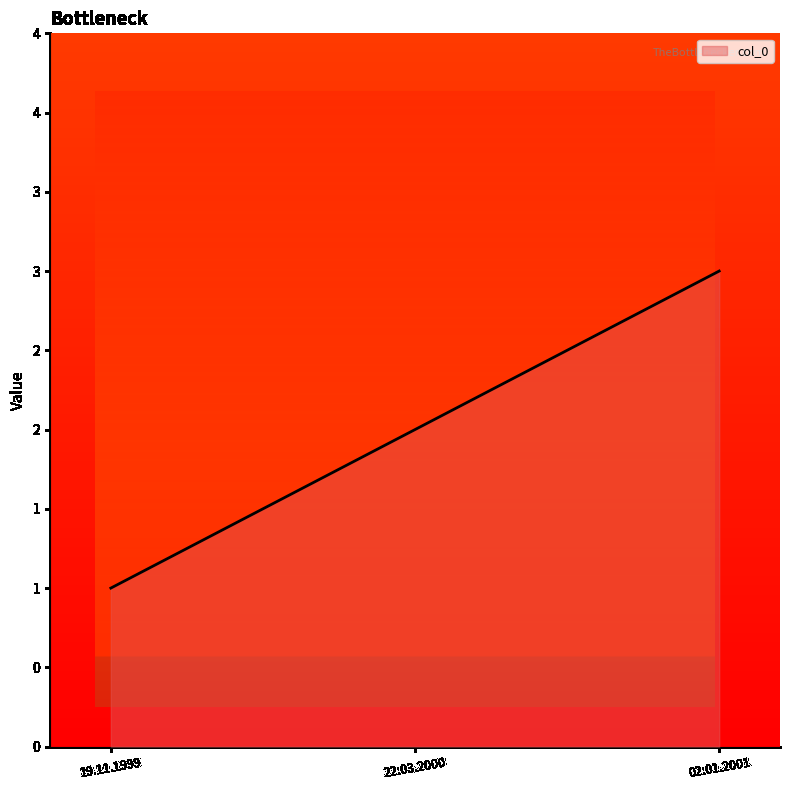

Does the chart display data point markers on the line(s)?

No